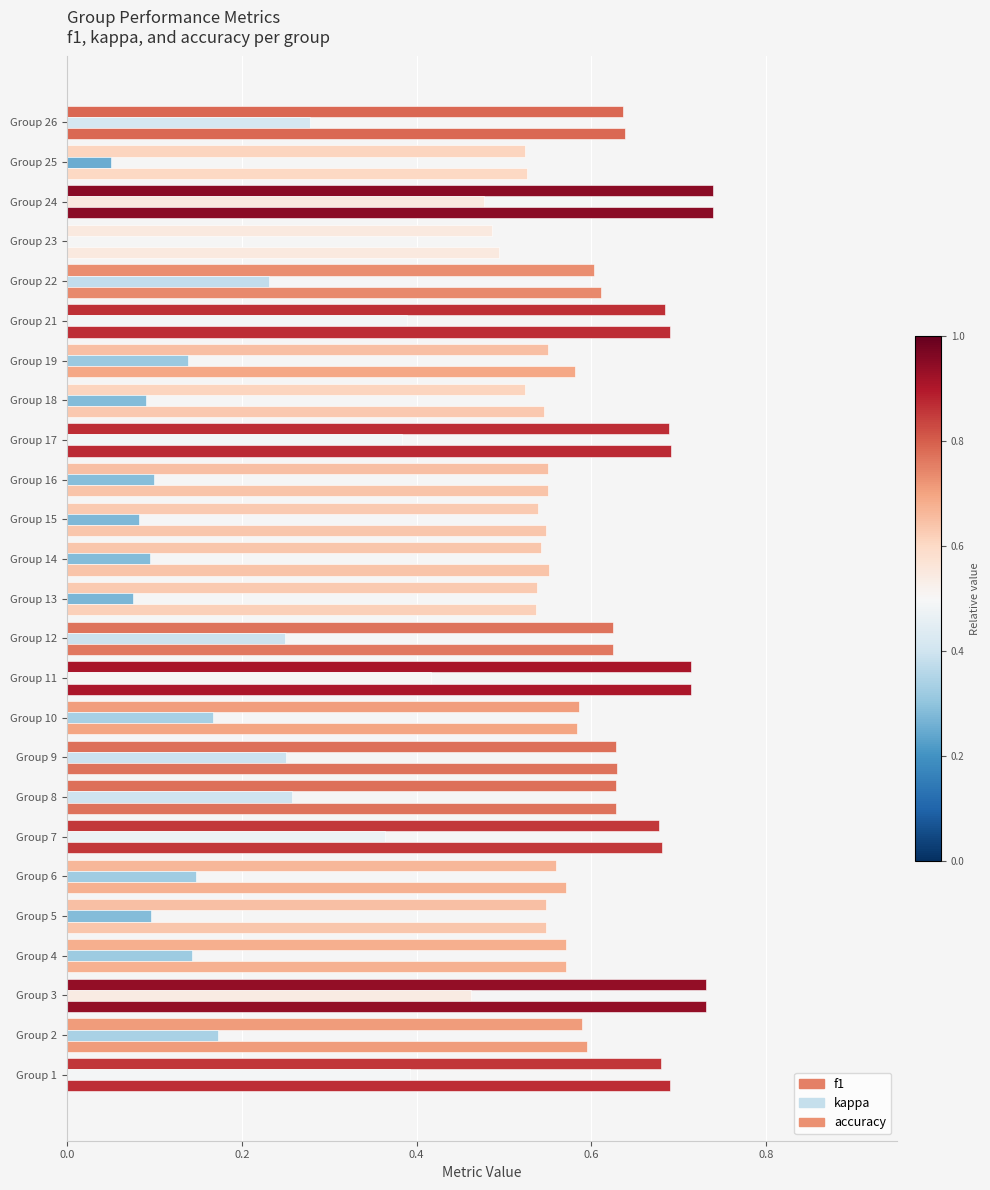

How many bars are there in each group?

3